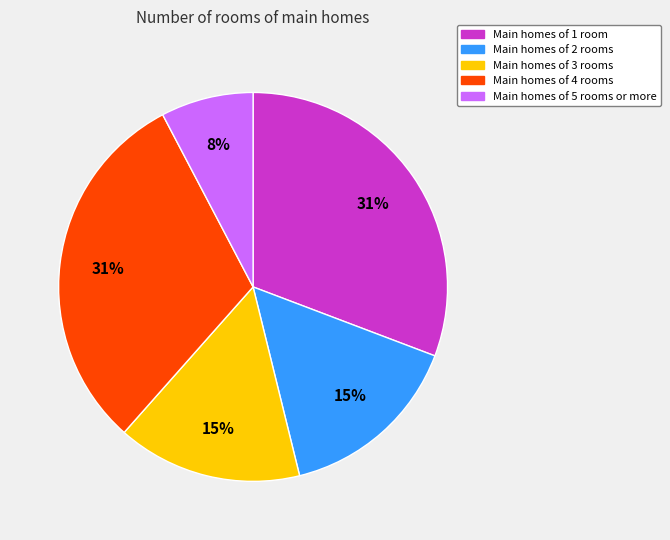

Is there a majority slice in this chart?

No